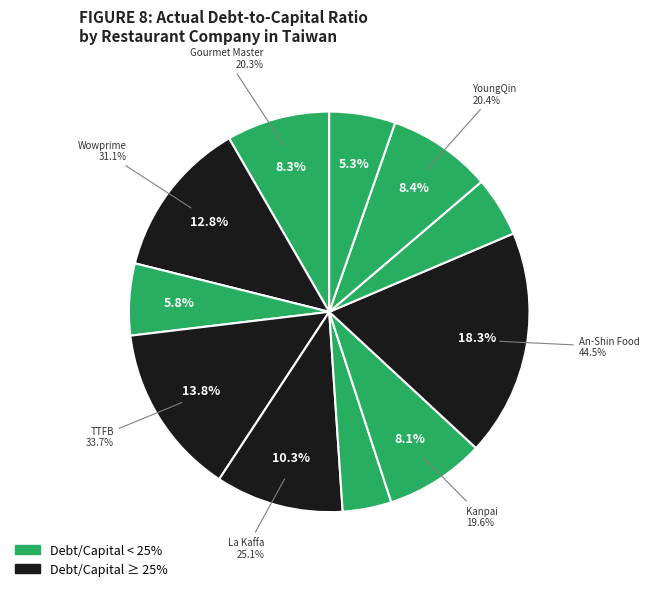

Count the number of slices in the pie.

11